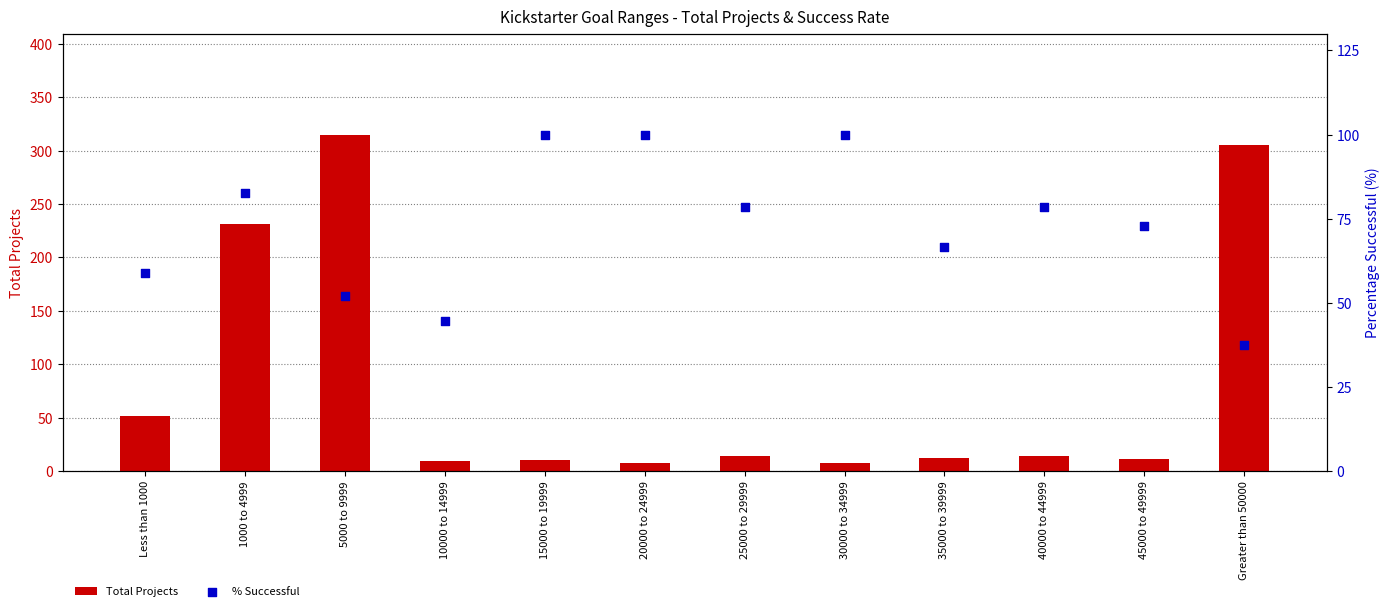

At how many categories does at least one series exceed 296?

2